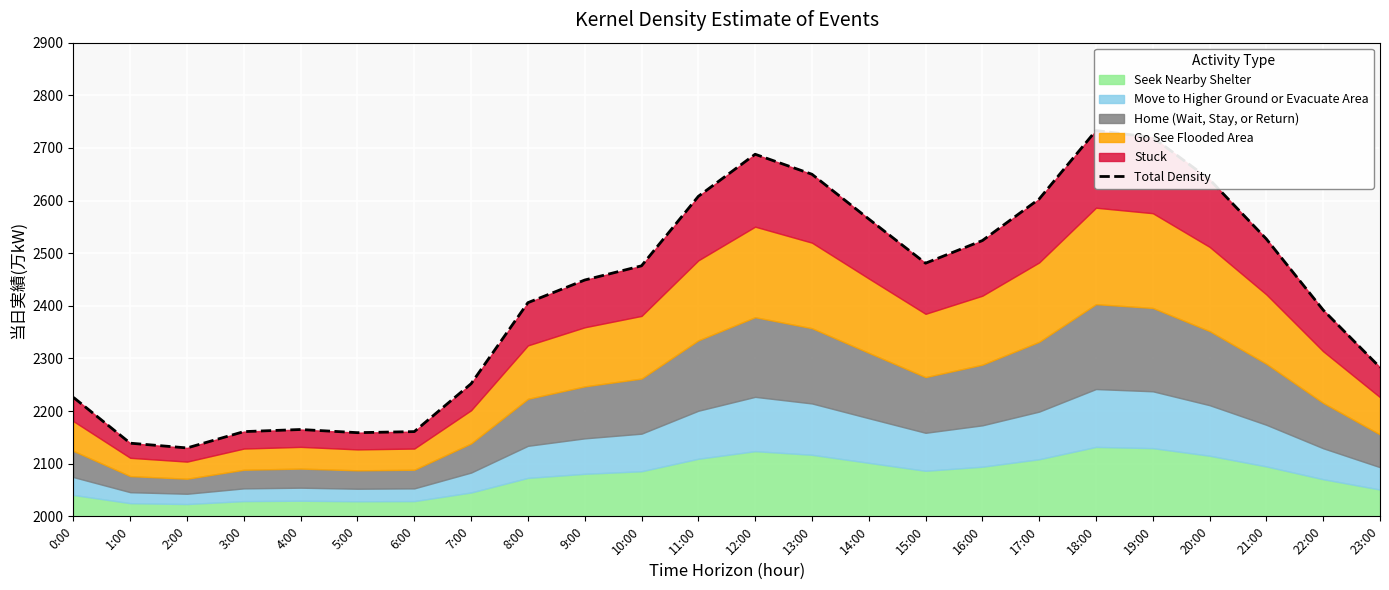

Is it true that the value at 14:00 is 2565?

True